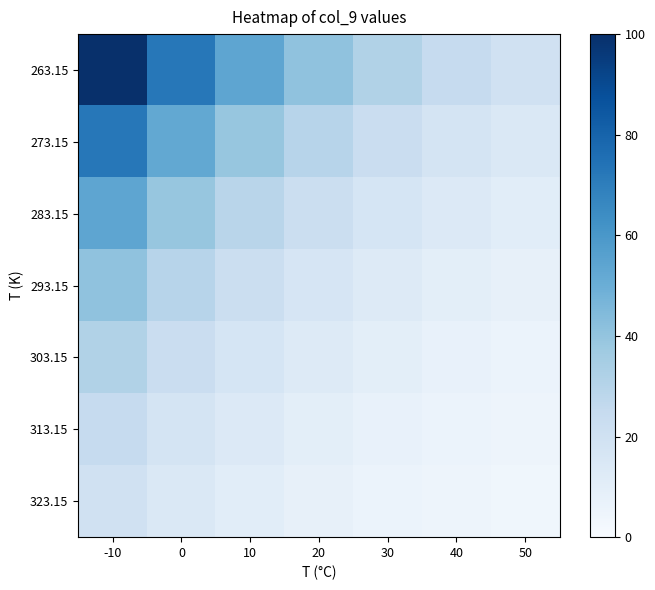

Rank the series by their maximum value, from lowest to highest.

323.15, 313.15, 303.15, 293.15, 283.15, 273.15, 263.15